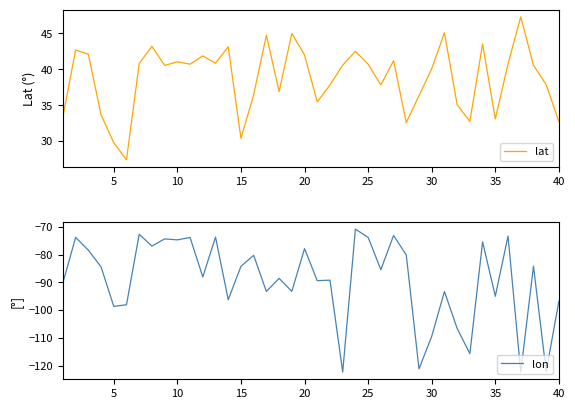

Is it true that lat equals 19.4 at 35?

False